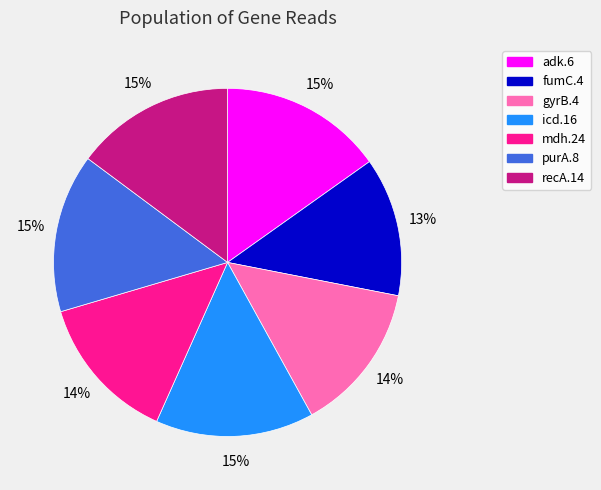

What is the ratio of the value at purA.8 to the value at mdh.24?

1.1